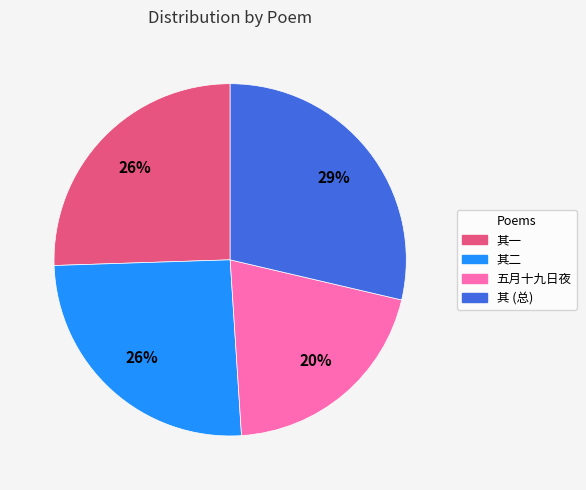

Is there any slice that represents more than half of the pie?

No